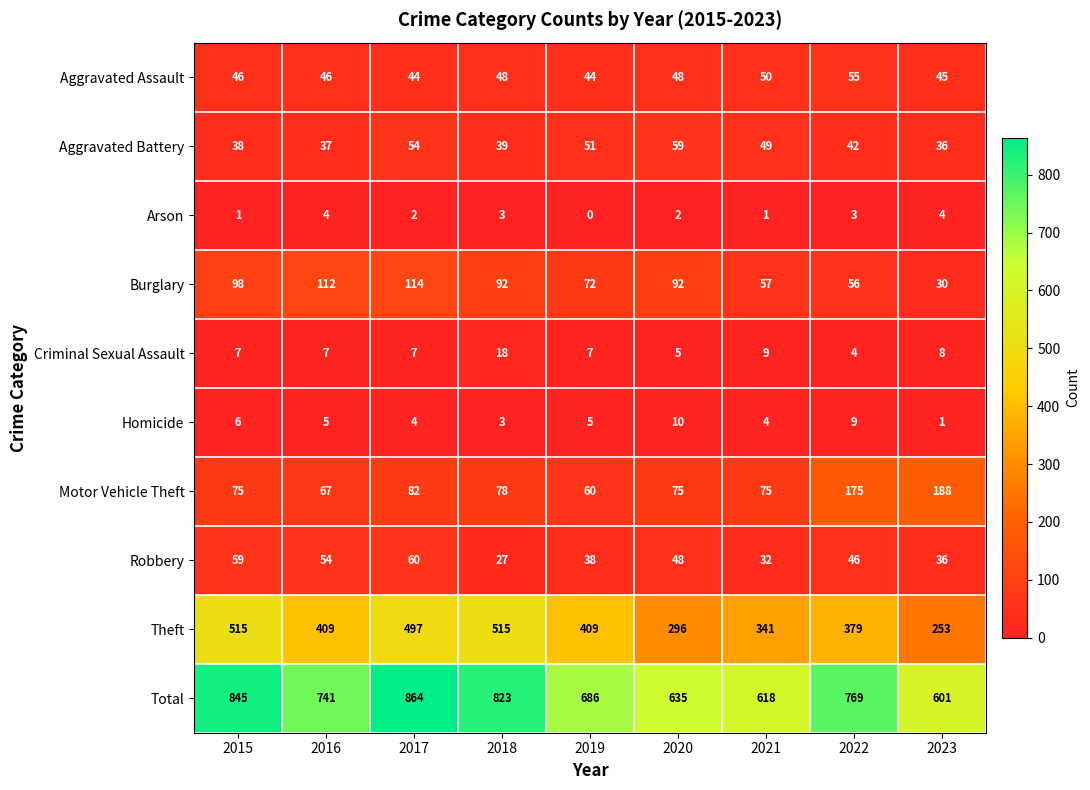

What is the difference between the maximum and minimum values in the Theft series?

262